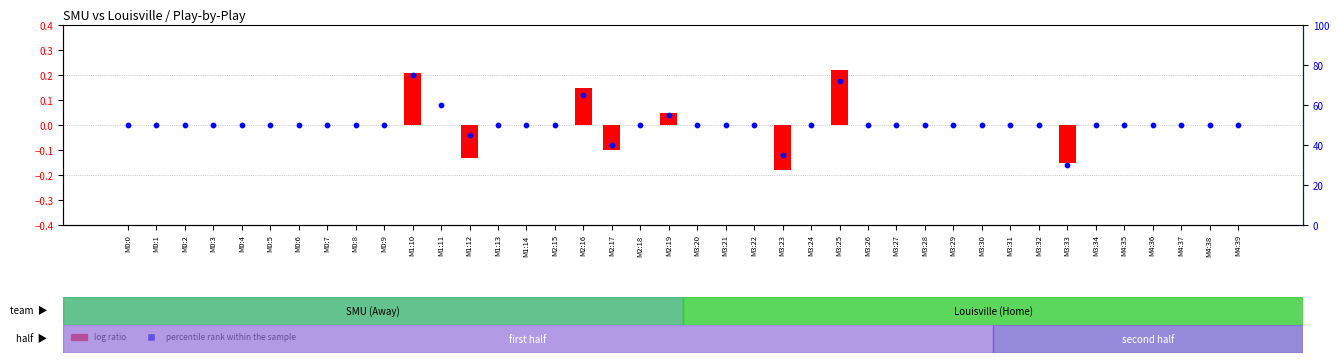

What are all the series names shown in the legend?

log ratio, percentile rank within the sample